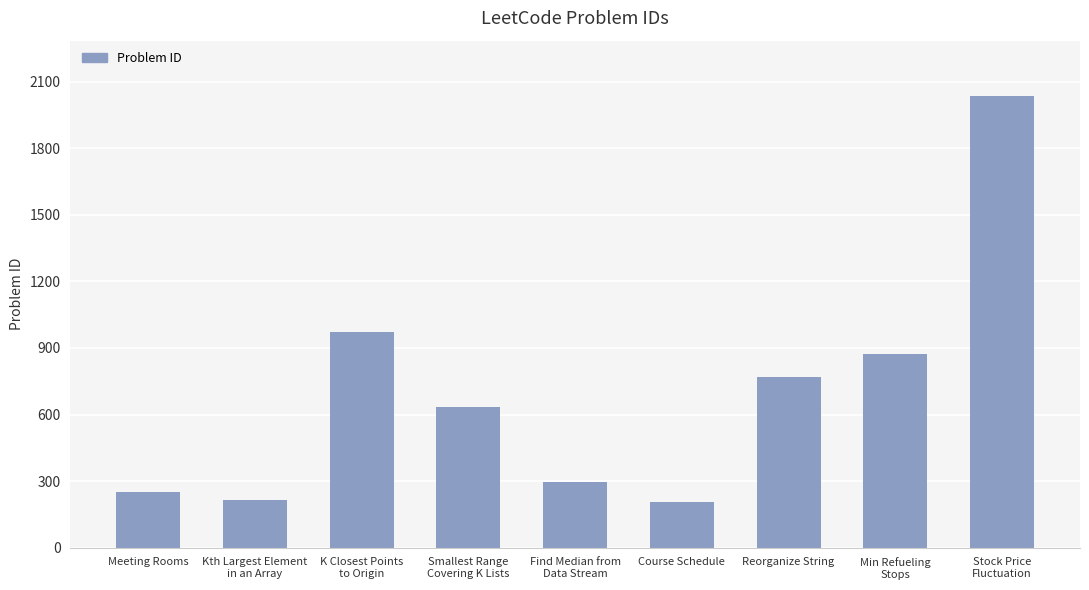

Does the chart contain stacked bars?

No